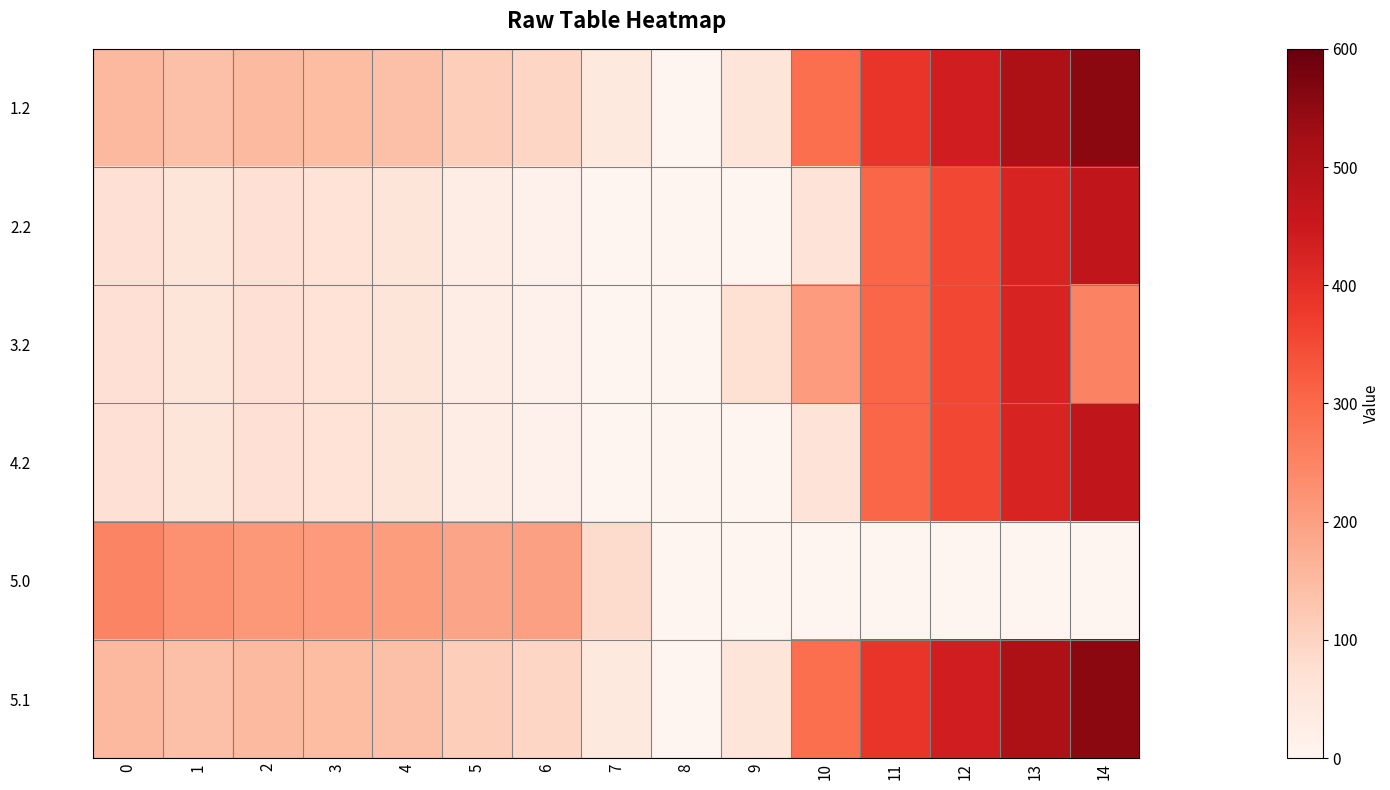

Reading right to left, extract all data points from this chart.

1.2: 14=553.4	13=506.4	12=437.2	11=386.6	10=289.5	9=57.8	8=0.0	7=42.6	6=94.8	5=111.0	4=140.4	3=147.0	2=151.5	1=138.7	0=153.1
2.2: 14=470.4	13=423.4	12=354.2	11=303.6	10=60.4	9=0.0	8=0.0	7=0.0	6=11.8	5=28.0	4=57.4	3=64.0	2=68.5	1=55.7	0=70.1
3.2: 14=252.8	13=423.4	12=354.2	11=303.6	10=206.5	9=71.5	8=0.0	7=0.0	6=11.8	5=28.0	4=57.4	3=64.0	2=68.5	1=55.7	0=70.1
4.2: 14=470.4	13=423.4	12=354.2	11=303.6	10=60.4	9=0.0	8=0.0	7=0.0	6=11.8	5=28.0	4=57.4	3=64.0	2=68.5	1=55.7	0=70.1
5.0: 14=0.0	13=0.0	12=0.0	11=0.0	10=0.0	9=0.0	8=0.0	7=83.1	6=198.2	5=191.7	4=205.6	3=208.7	2=213.9	1=227.1	0=250.6
5.1: 14=553.4	13=506.4	12=437.2	11=386.6	10=289.5	9=57.8	8=0.0	7=42.6	6=94.8	5=111.0	4=140.4	3=147.0	2=151.5	1=138.7	0=153.1